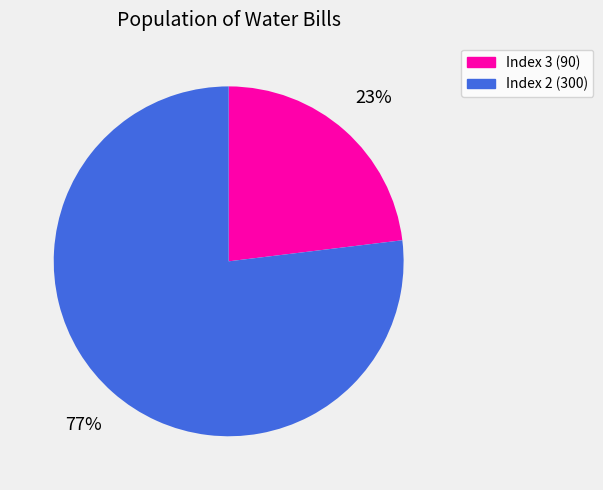

Is there a majority slice in this chart?

Yes